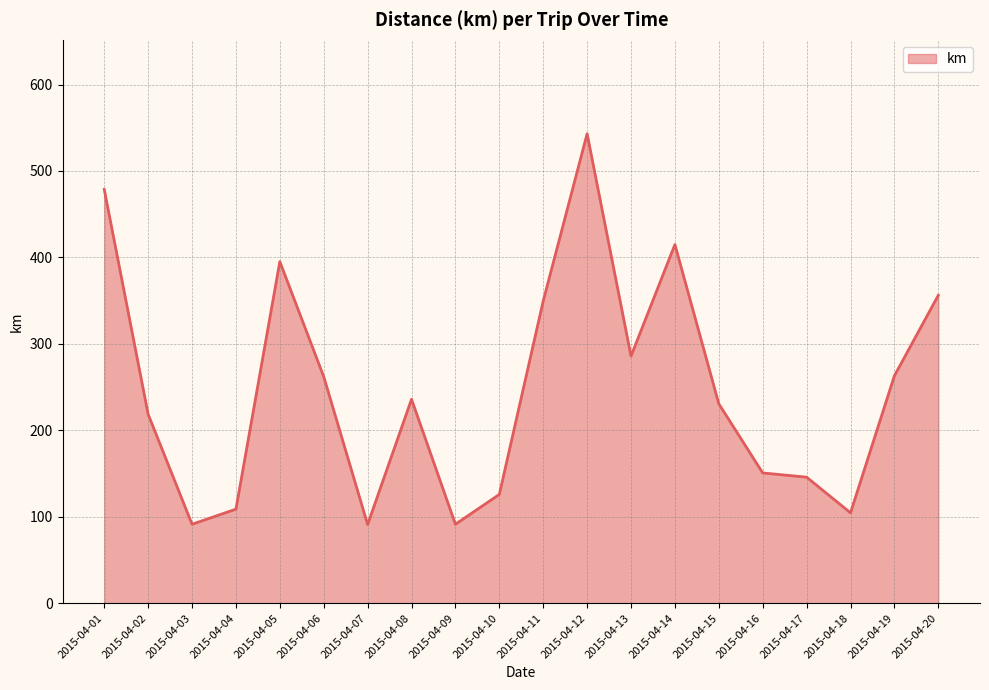

The value at 2015-04-18 is 24.8. True or false?

False